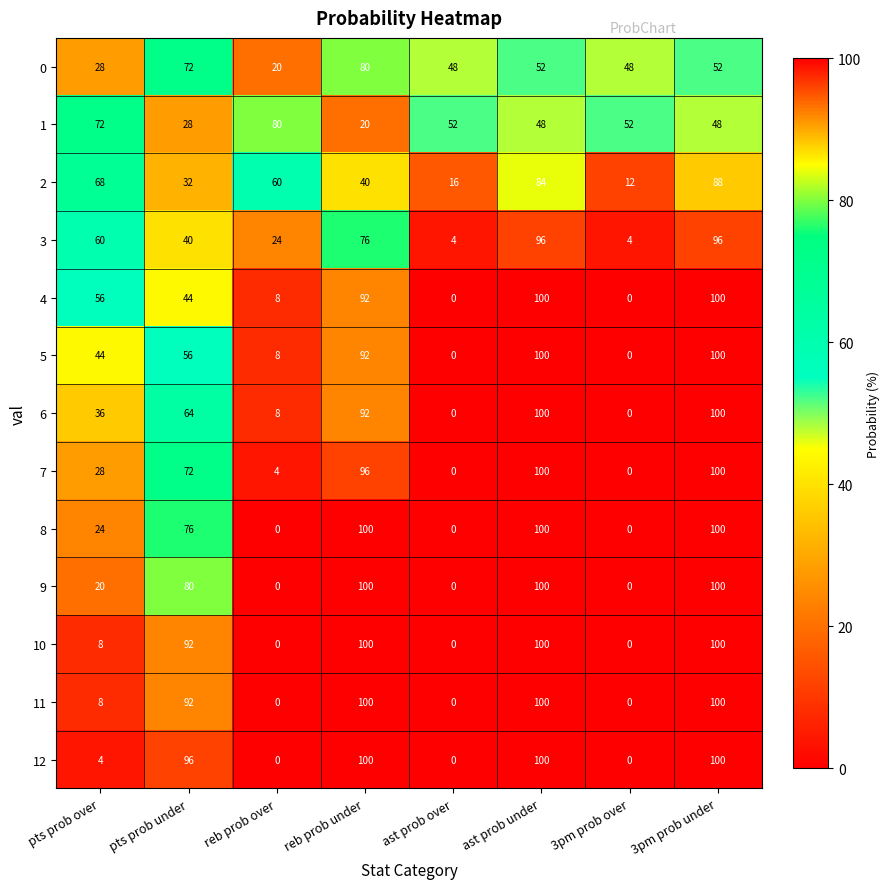

Is it true that 1 equals 80 at reb prob over?

True